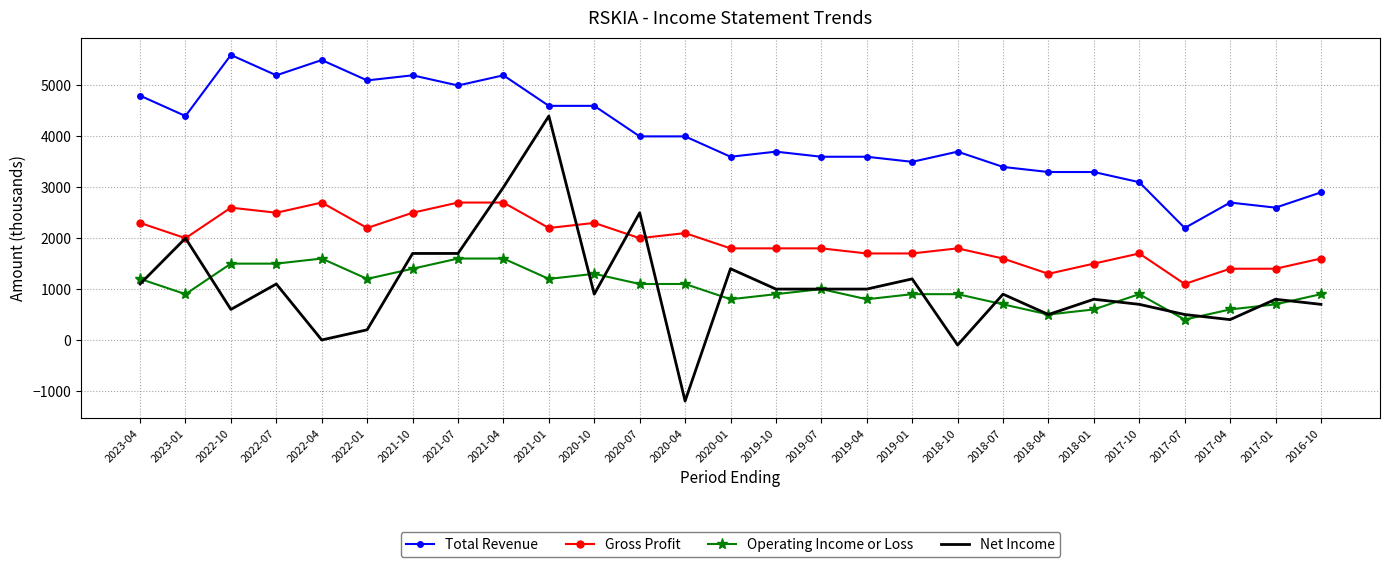

Reading left to right, list all the values displayed in this chart.

Total Revenue: 4800	4400	5600	5200	5500	5100	5200	5000	5200	4600	4600	4000	4000	3600	3700	3600	3600	3500	3700	3400	3300	3300	3100	2200	2700	2600	2900
Gross Profit: 2300	2000	2600	2500	2700	2200	2500	2700	2700	2200	2300	2000	2100	1800	1800	1800	1700	1700	1800	1600	1300	1500	1700	1100	1400	1400	1600
Operating Income or Loss: 1200	900	1500	1500	1600	1200	1400	1600	1600	1200	1300	1100	1100	800	900	1000	800	900	900	700	500	600	900	400	600	700	900
Net Income: 1100	2000	600	1100	0	200	1700	1700	3000	4400	900	2500	-1200	1400	1000	1000	1000	1200	-100	900	500	800	700	500	400	800	700